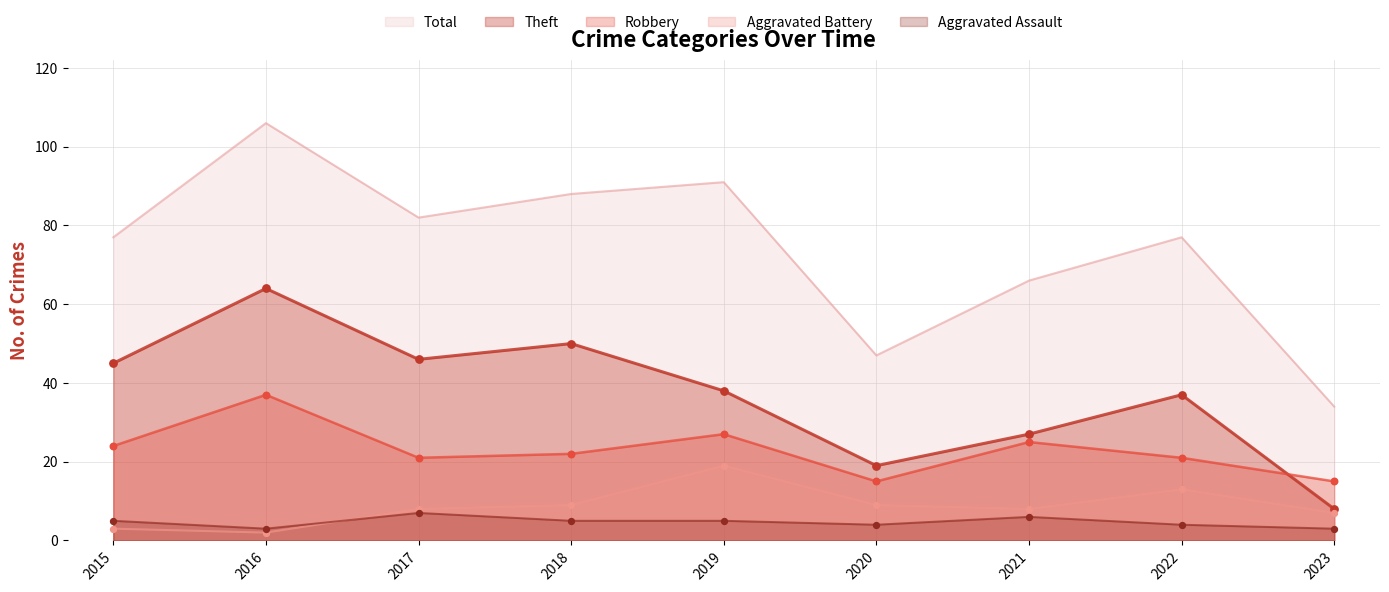

At which category is the sum across all series the highest?

2016